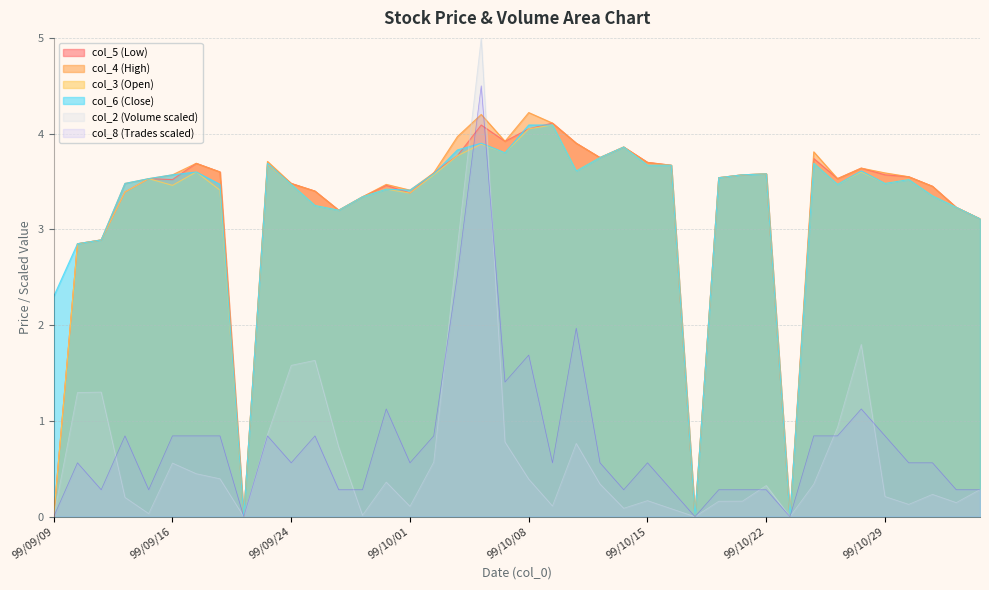

What is the difference between the col_5 values at 99/11/03 and 99/10/01?

0.1